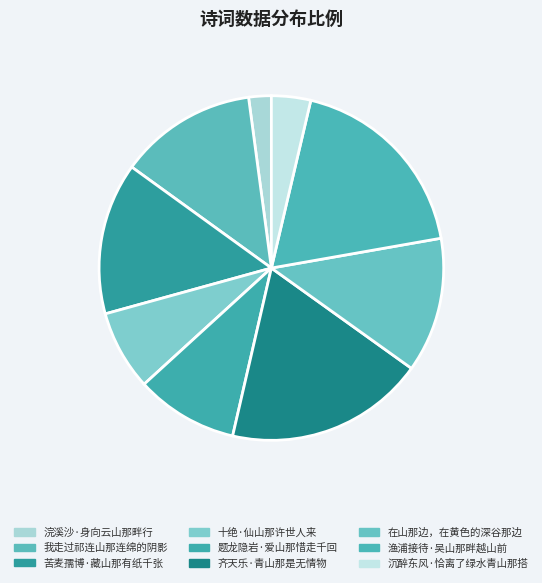

How much of the chart is everything except 题龙隐岩·爱山那惜走千回?

90.4%